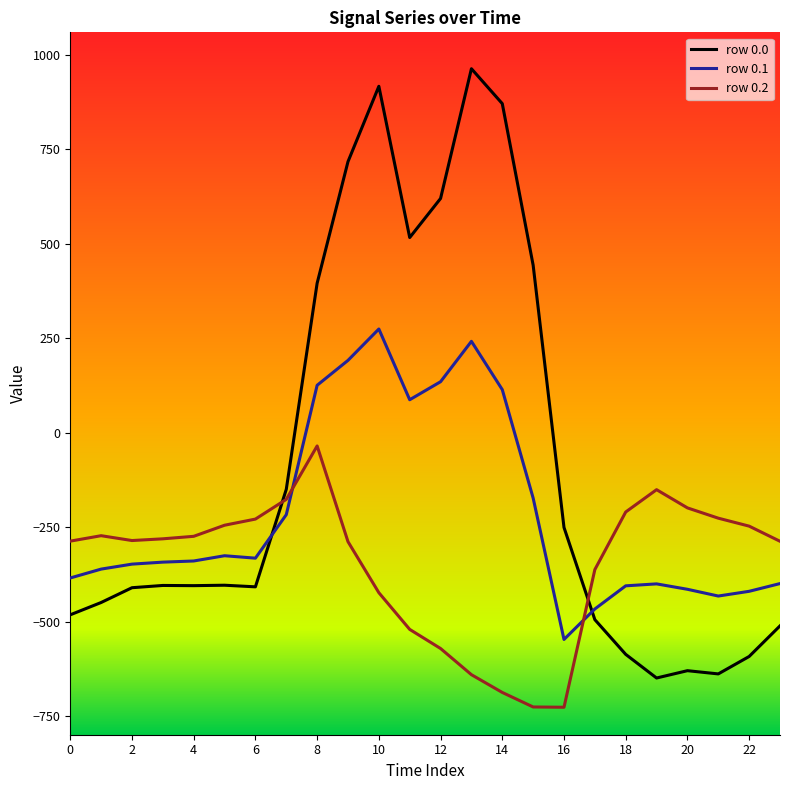

Which series has the largest total across all categories?

row 0.0